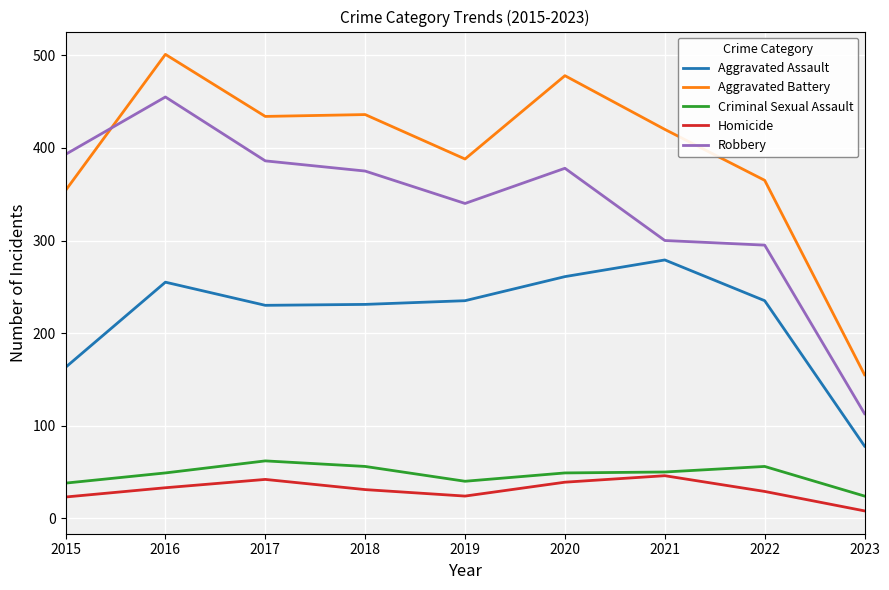

At 2018, list the series in order from smallest to largest.

Homicide, Criminal Sexual Assault, Aggravated Assault, Robbery, Aggravated Battery